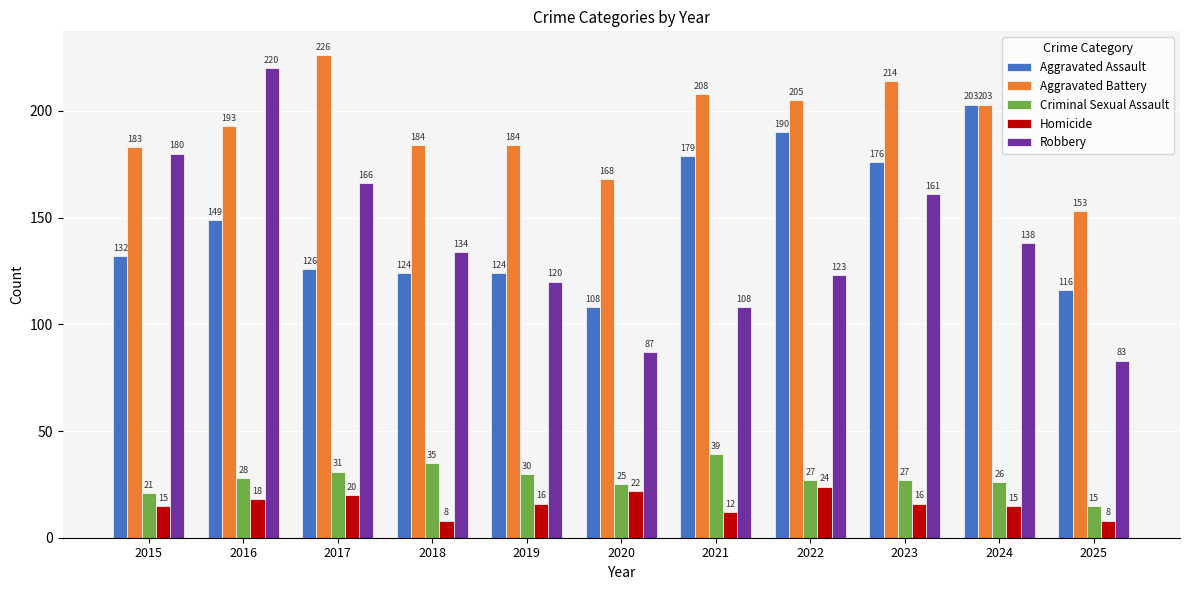

Does the chart contain any negative values?

No